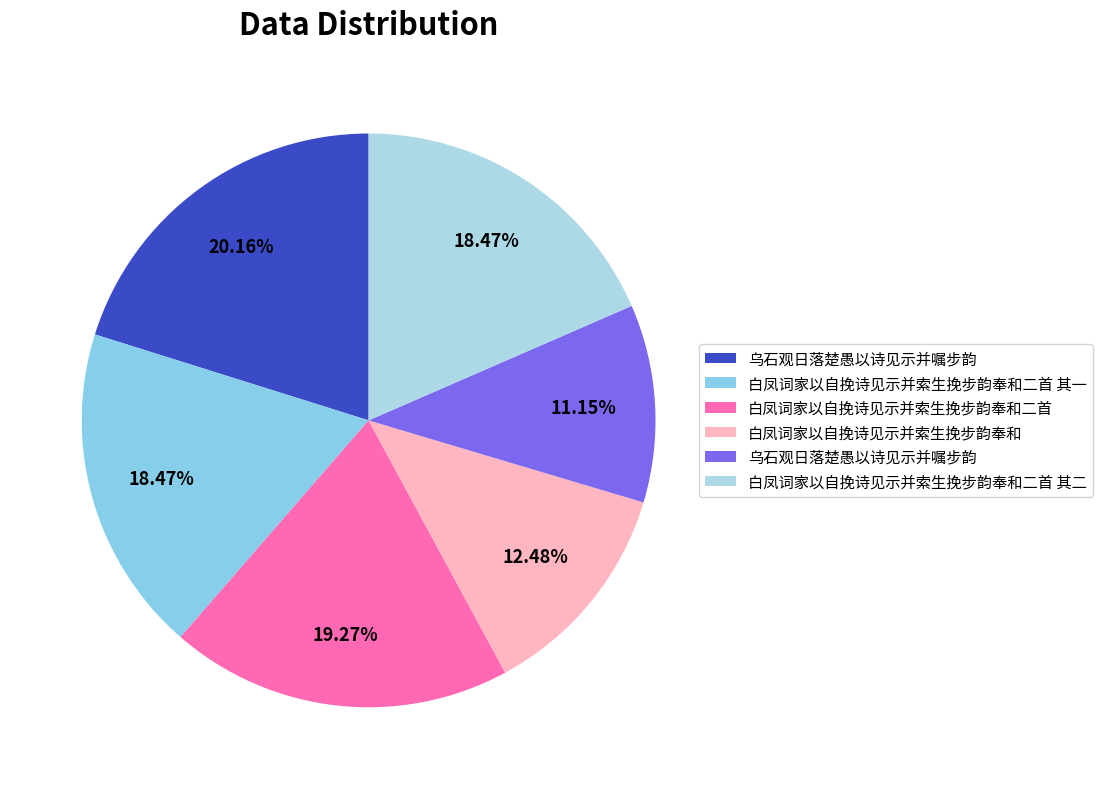

Rank the categories by value from lowest to highest.

乌石观日落楚愚以诗见示并嘱步韵, 白凤词家以自挽诗见示并索生挽步韵奉和, 白凤词家以自挽诗见示并索生挽步韵奉和二首 其一, 白凤词家以自挽诗见示并索生挽步韵奉和二首 其二, 白凤词家以自挽诗见示并索生挽步韵奉和二首, 乌石观日落楚愚以诗见示并嘱步韵